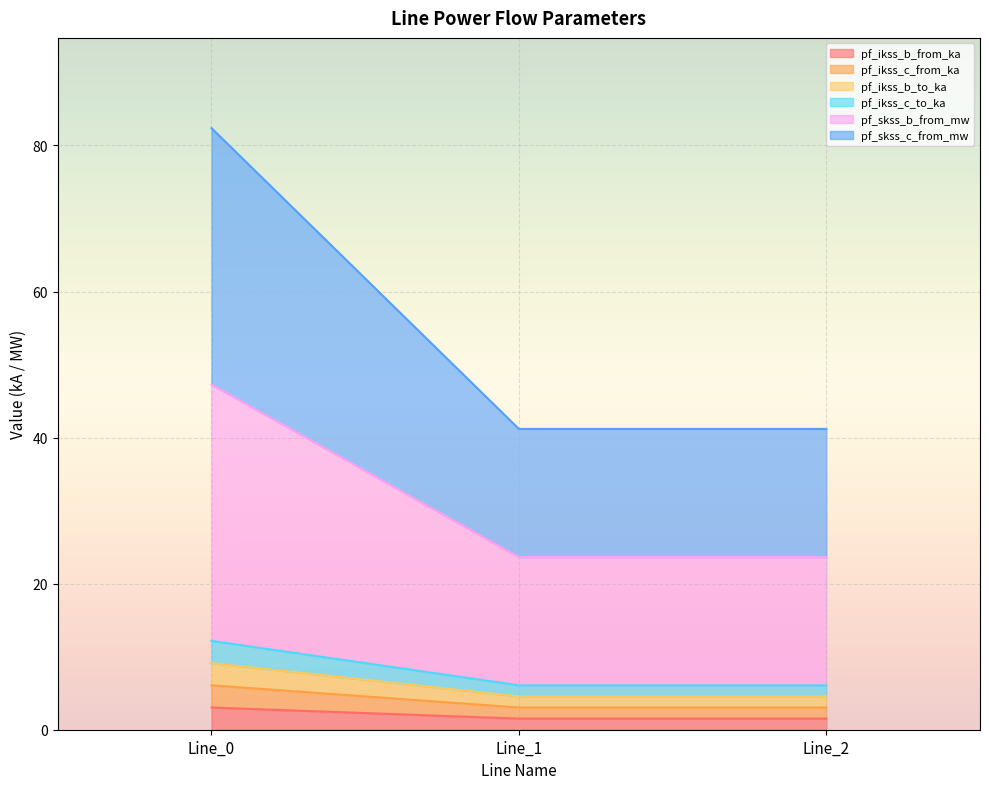

At which category is the sum across all series the highest?

Line_0